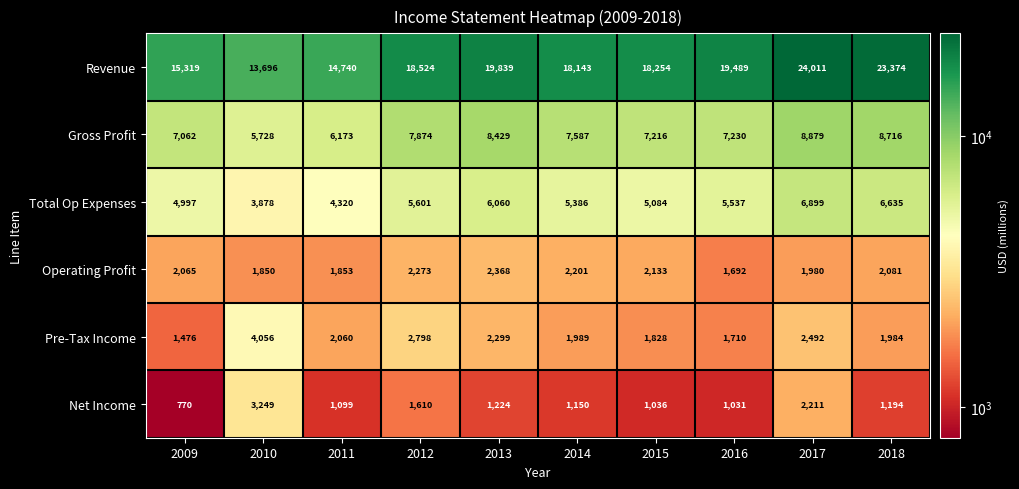

What is the average value of the Net Income series?

1457